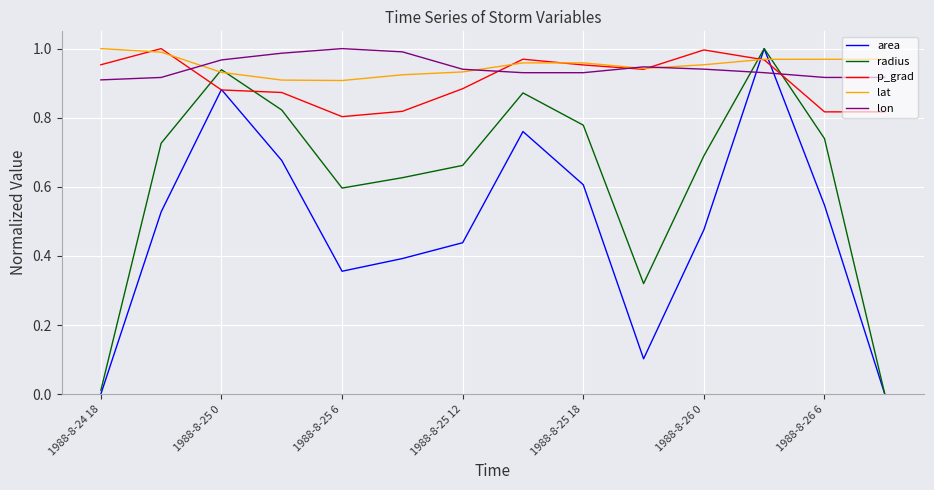

True or false: area and lat cross at least once.

True